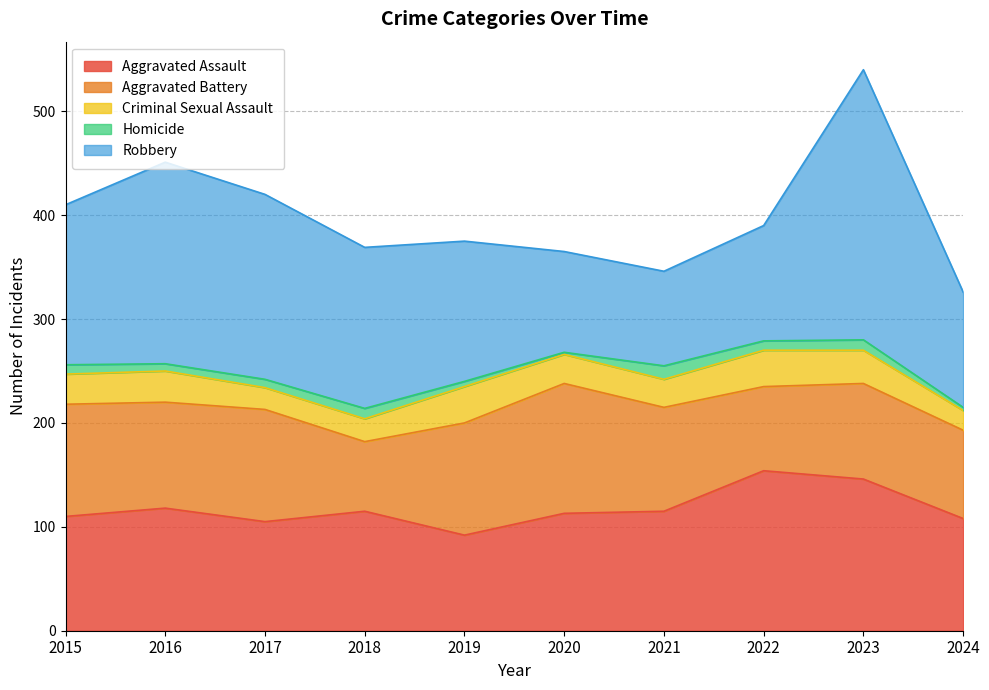

Which series has the largest total across all categories?

Robbery